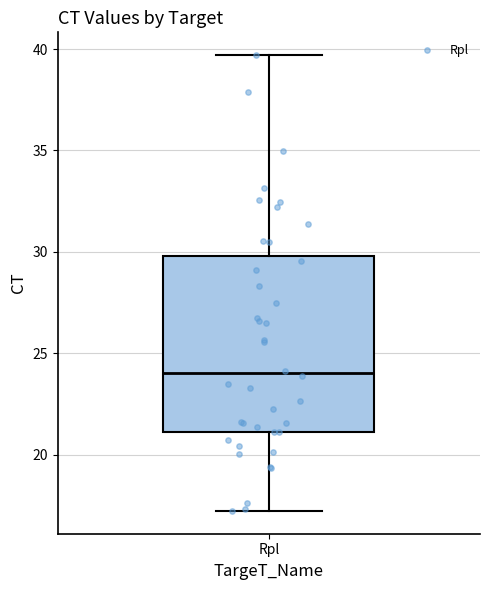

Read this box plot against the y-axis: the position of the median line, the range covered by the box, and the ends of both whiskers. The values are not printed on the chart, so give them approximately, as read against the axis.

median 24.0, box 21.0 to 30.0, whiskers 17.0 to 39.5